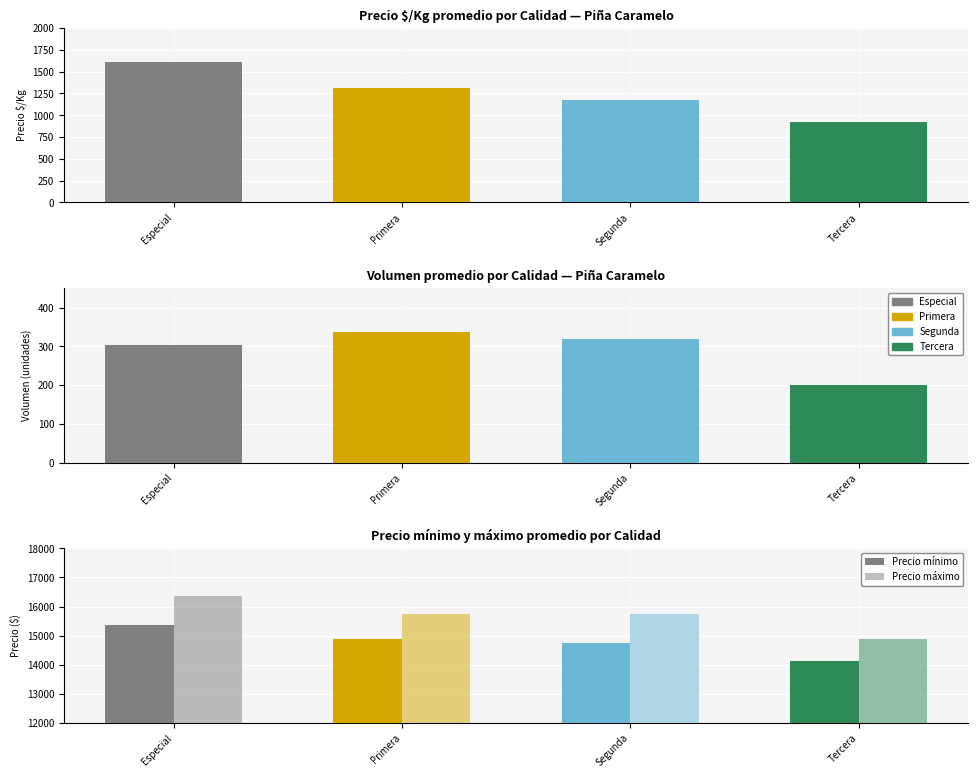

Where does the Precio máximo series first go above 15750?

Especial